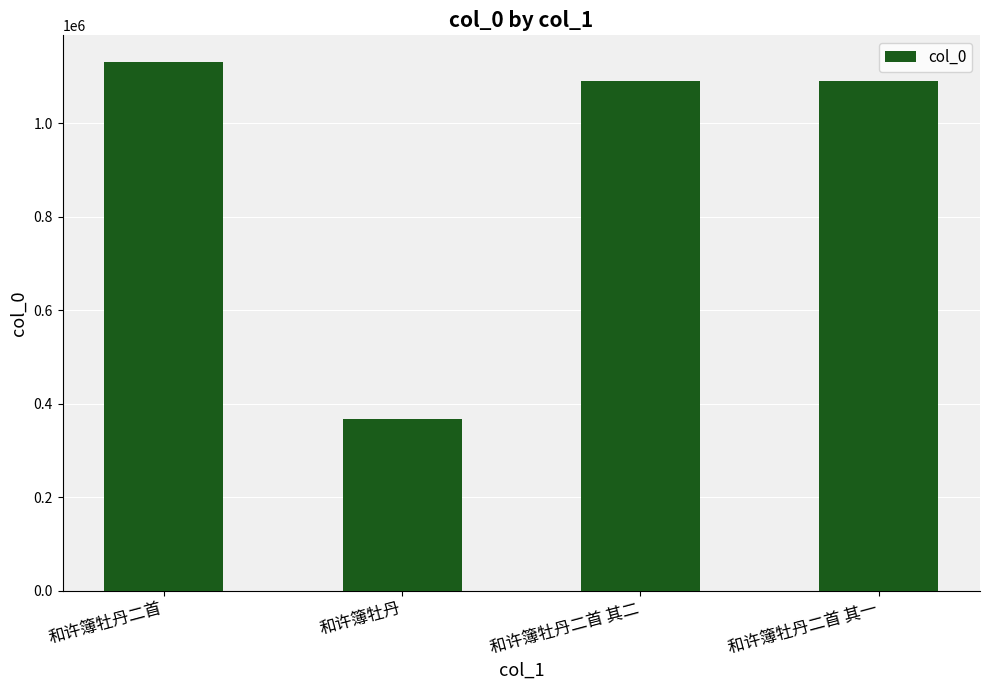

What is the label of the 4th bar from the right?

和许簿牡丹二首